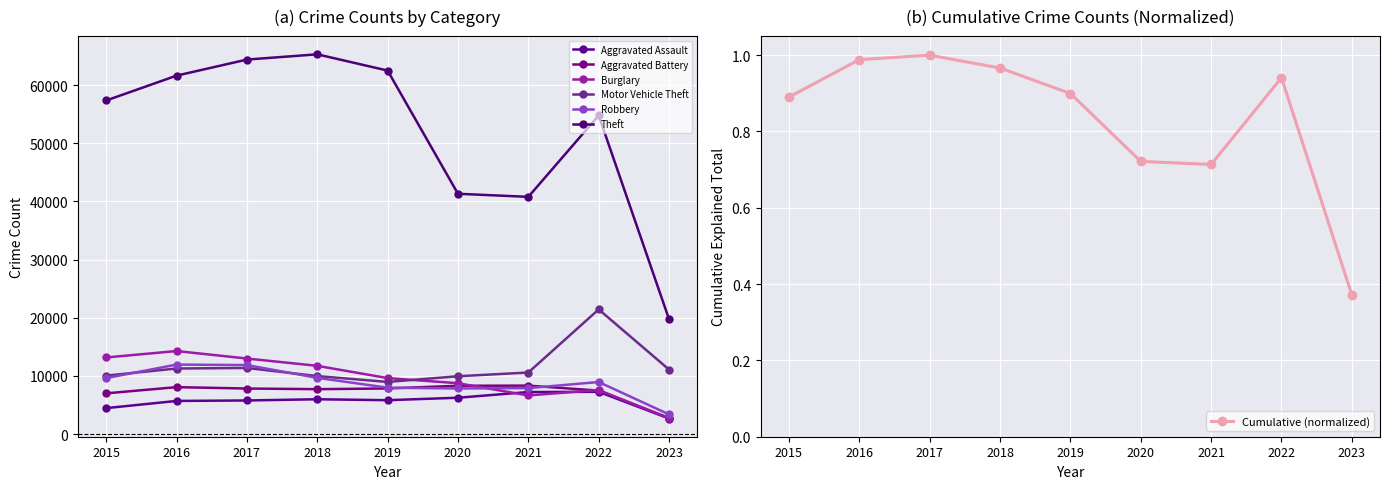

Is the value of Theft at 2020 greater than the value of Motor Vehicle Theft at 2015?

Yes